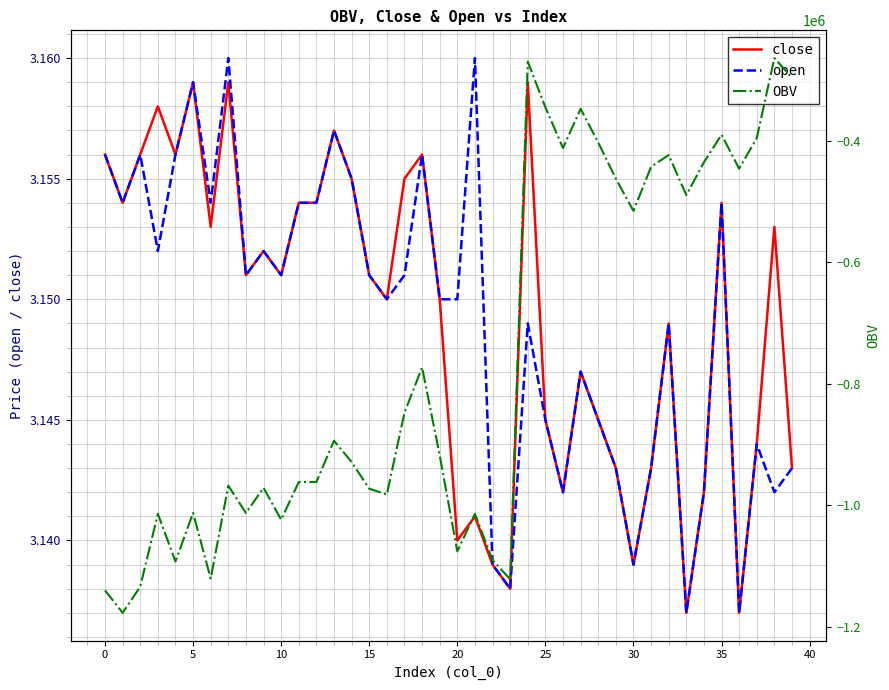

True or false: close has more than 1 interior local peaks.

True